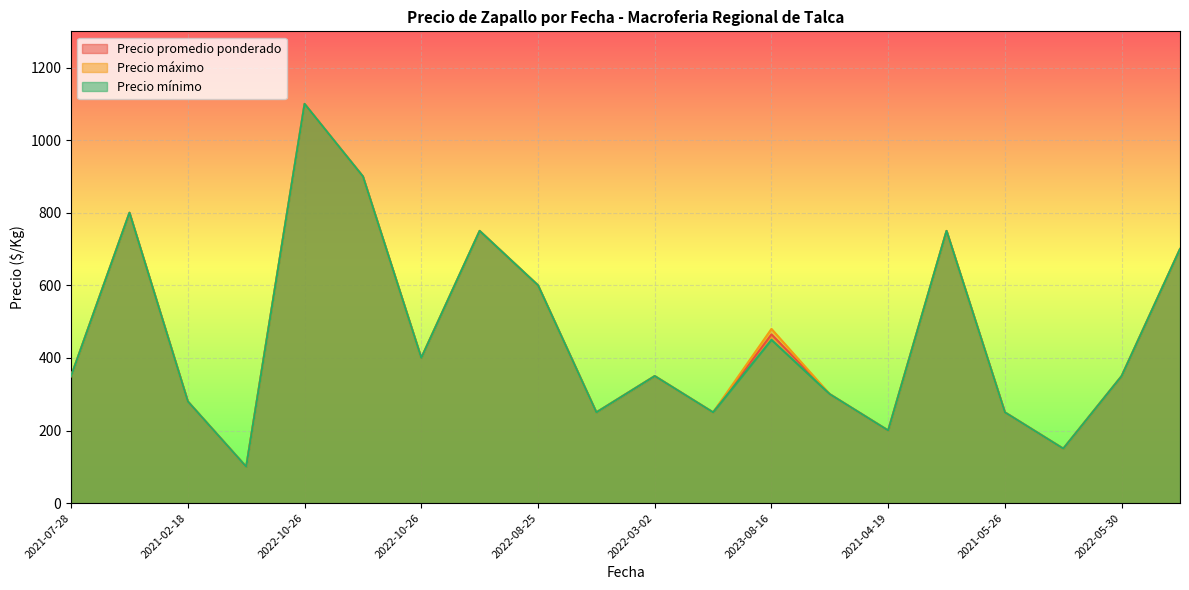

True or false: Precio máximo and Precio mínimo intersect in this chart.

False